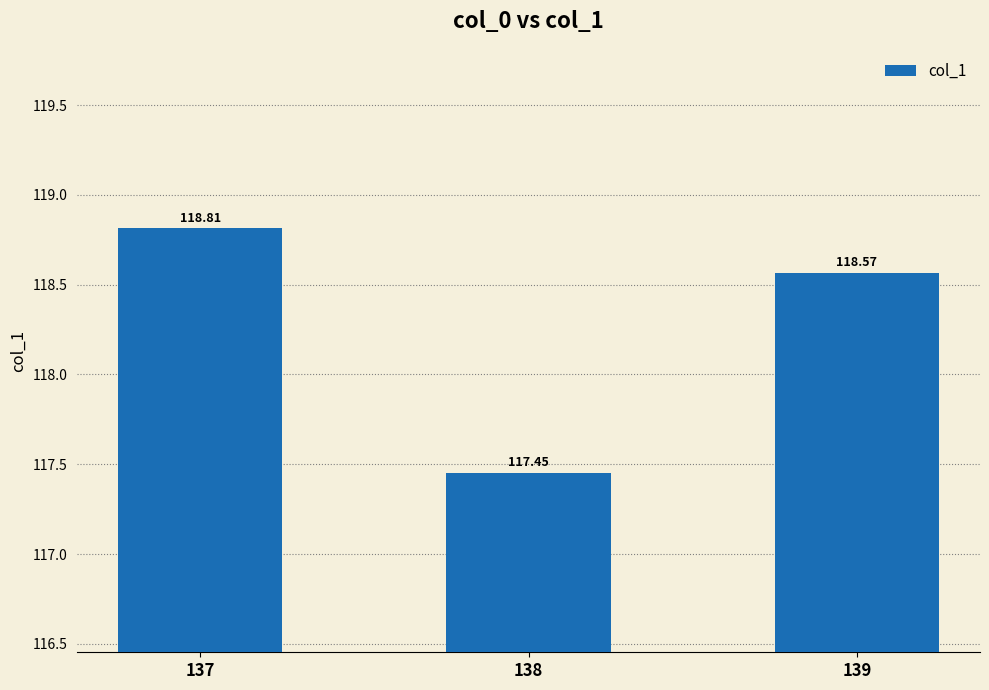

At which category does the chart reach its peak across all series?

137